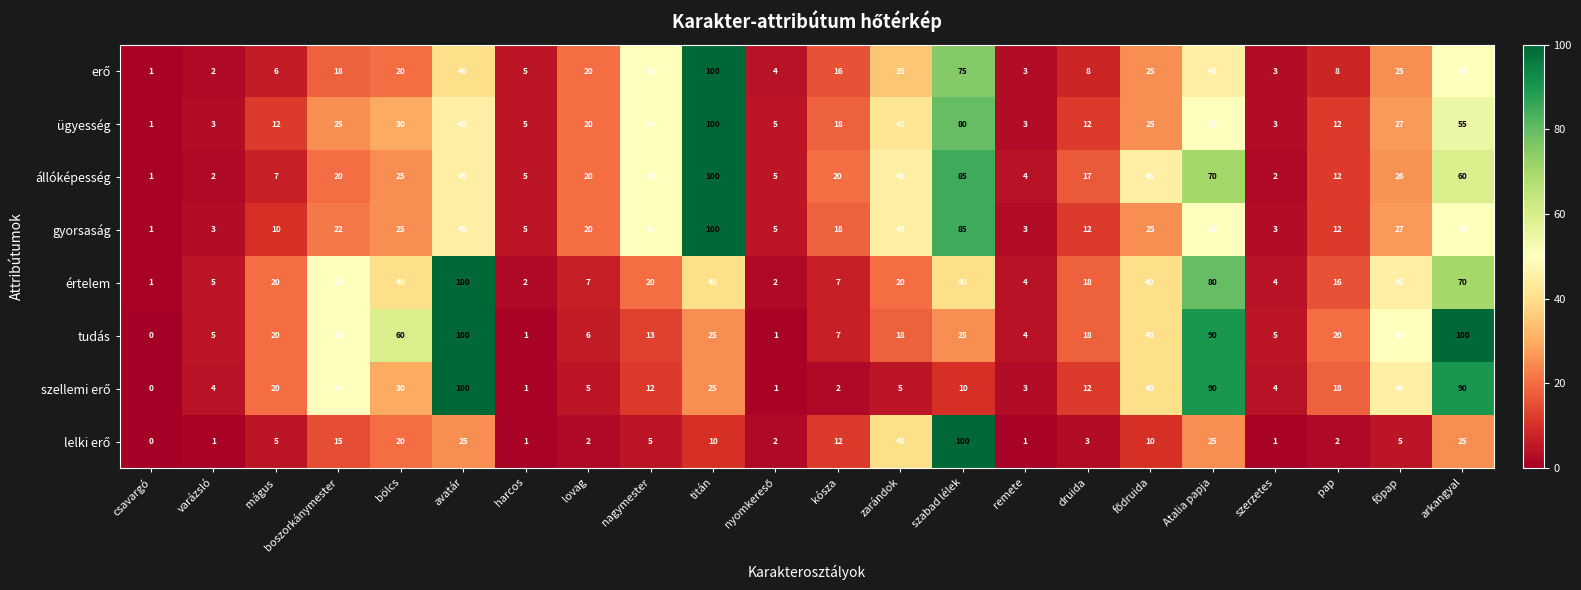

What is the difference between the maximum and second lowest values in the gyorsaság series?

97